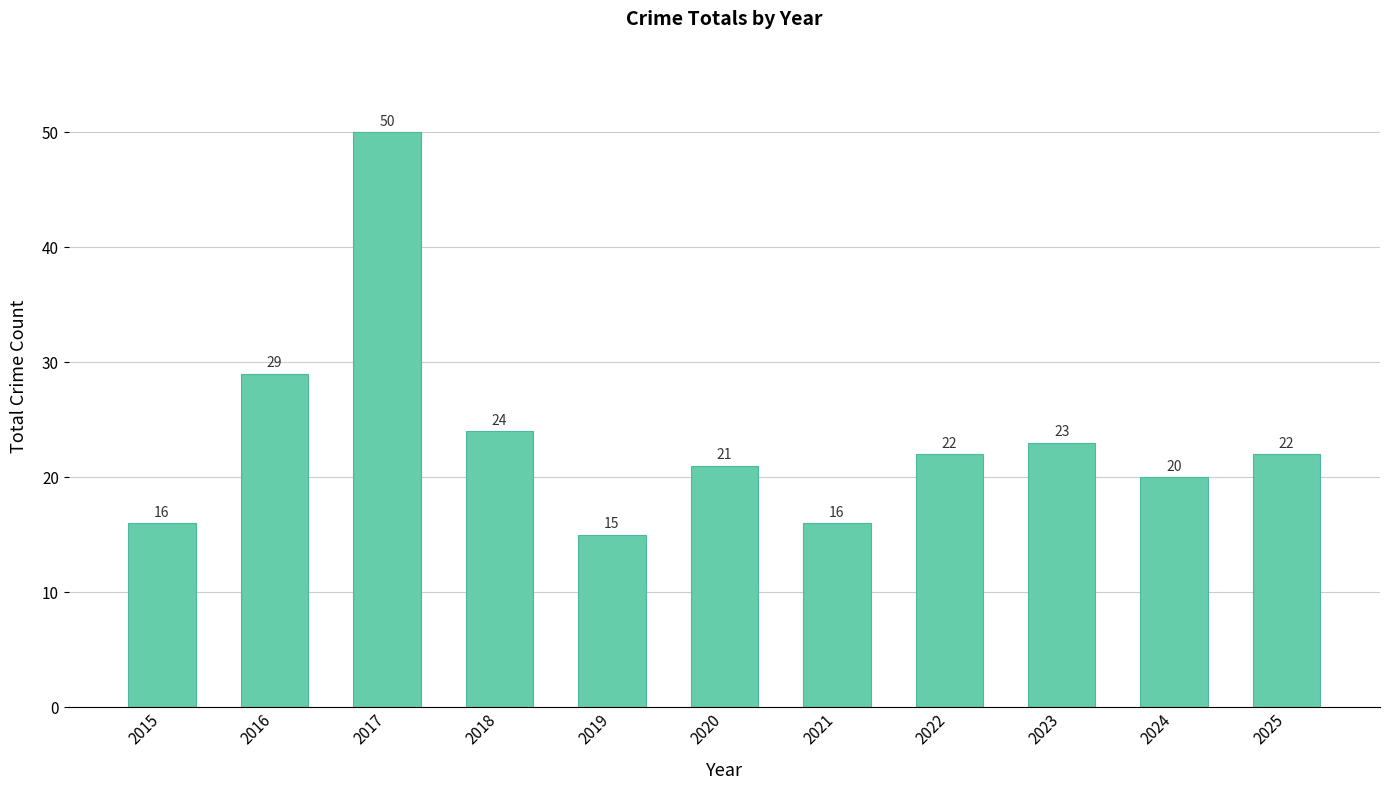

Reading right to left, what are all the values shown in this chart?

22	20	23	22	16	21	15	24	50	29	16